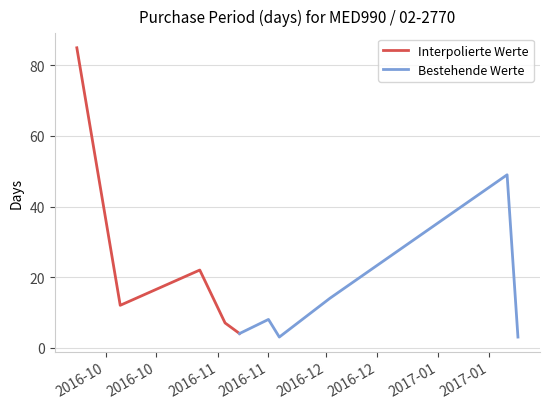

What is the greatest value displayed?

85